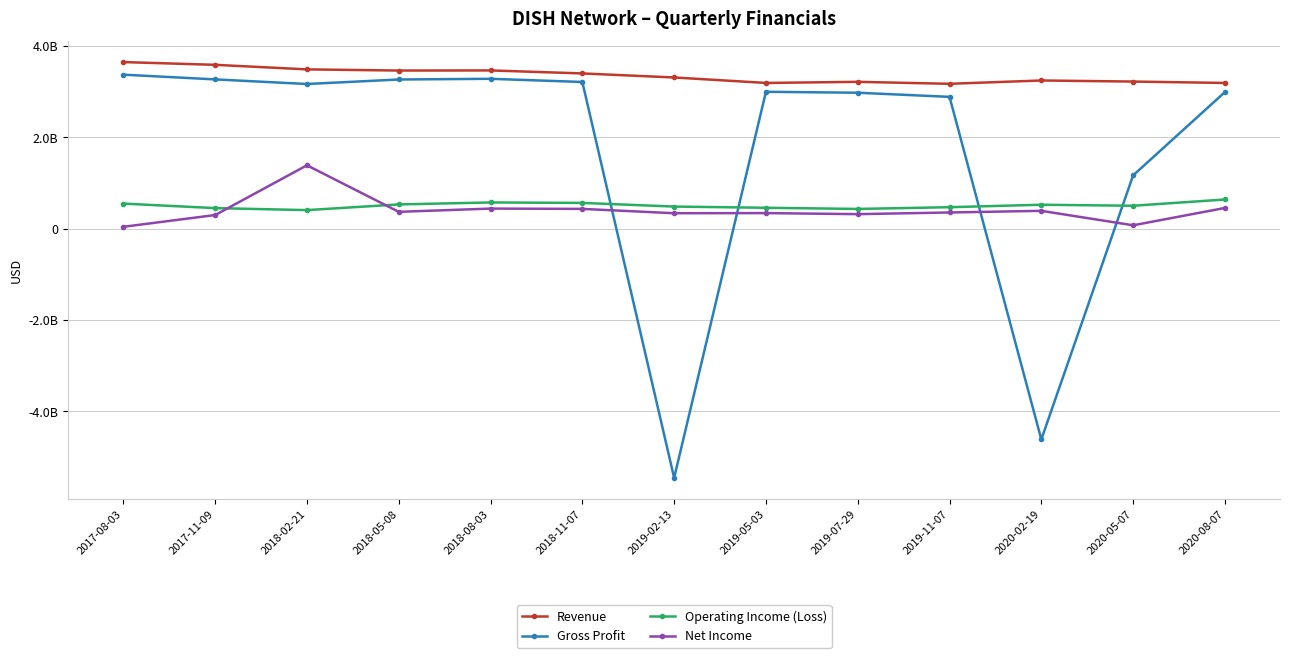

Which series has the widest spread of values?

Gross Profit